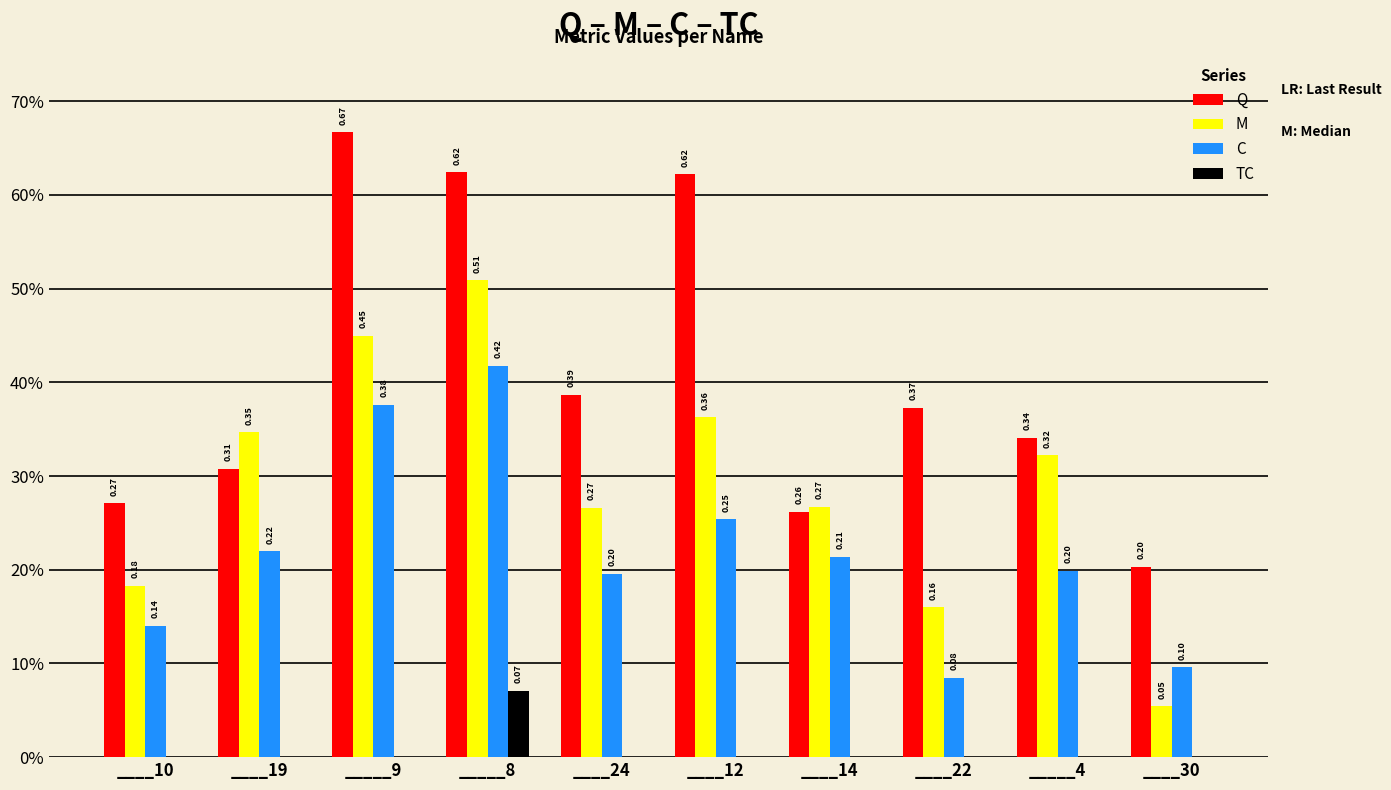

Count the C values in the range 0 to 1.

10